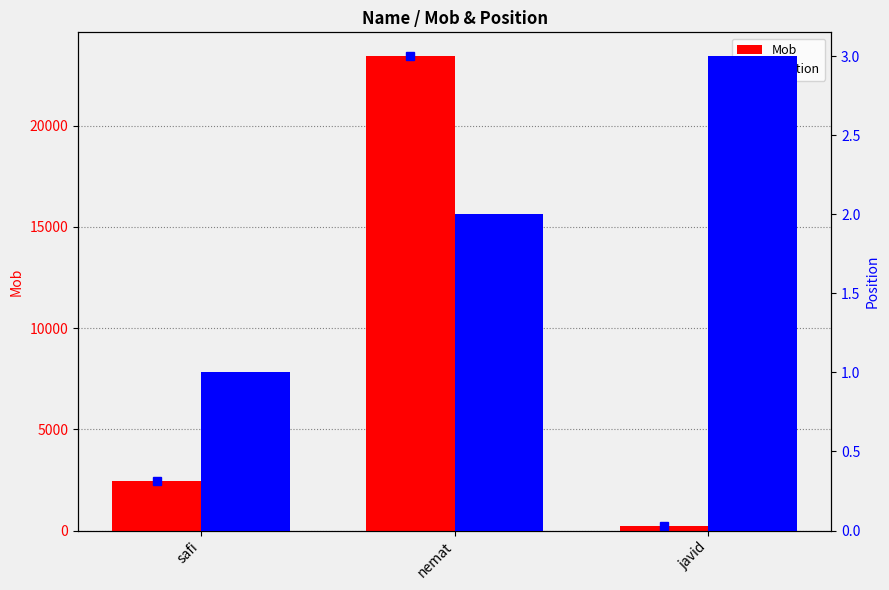

What is the difference between the maximum and minimum values in the Mob series?

23209